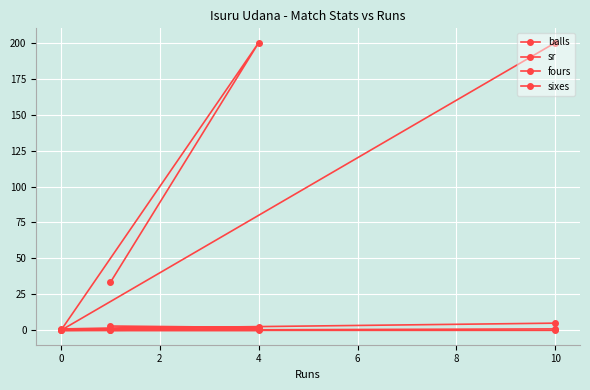

Count the number of data series in this chart.

4